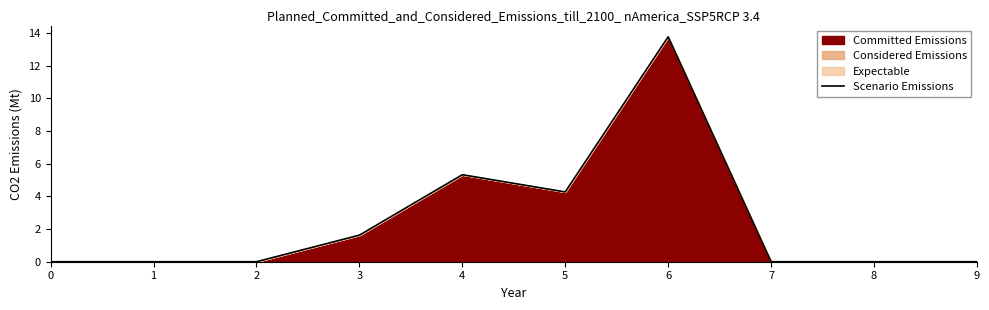

Reading left to right, list all the values displayed in this chart.

0=0.0	1=0.0	2=0.0	3=1.6	4=5.3	5=4.3	6=13.8	7=0.0	8=0.0	9=0.0